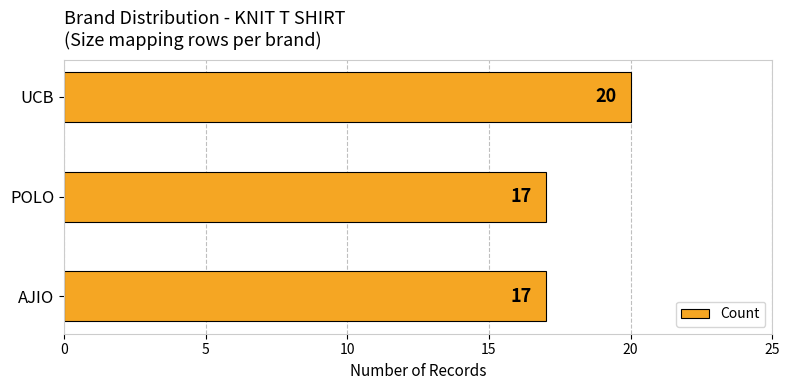

Which has a higher value, AJIO or UCB?

UCB